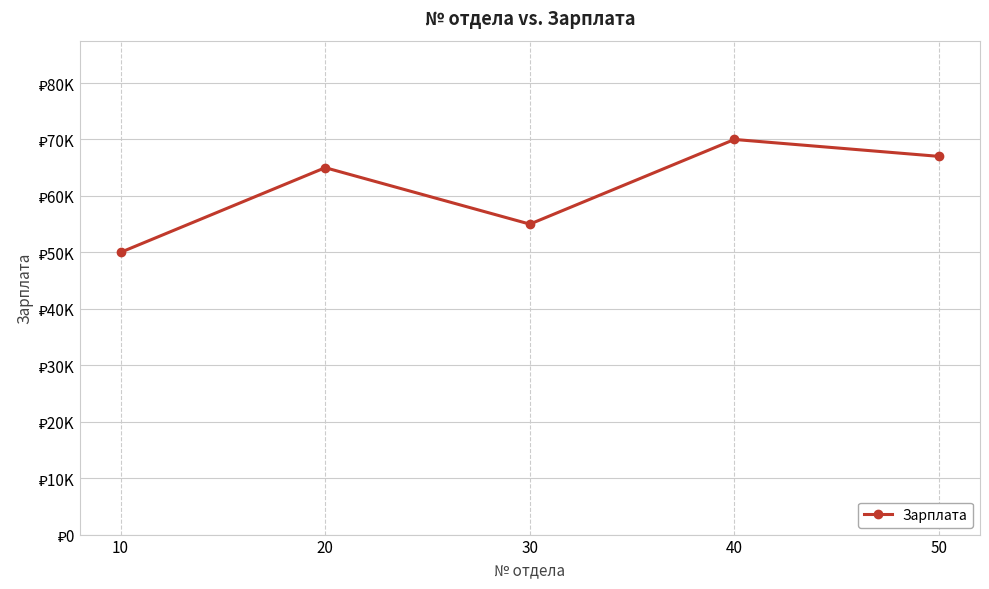

Is this an area chart (filled region under the line)?

No